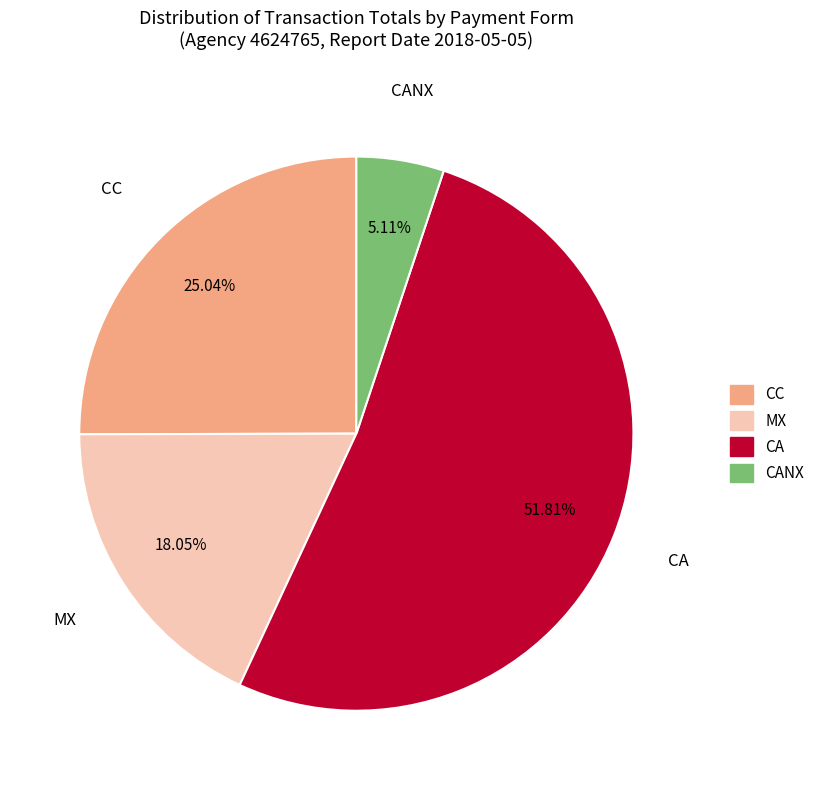

Do MX and CC together represent more than half of the pie?

No